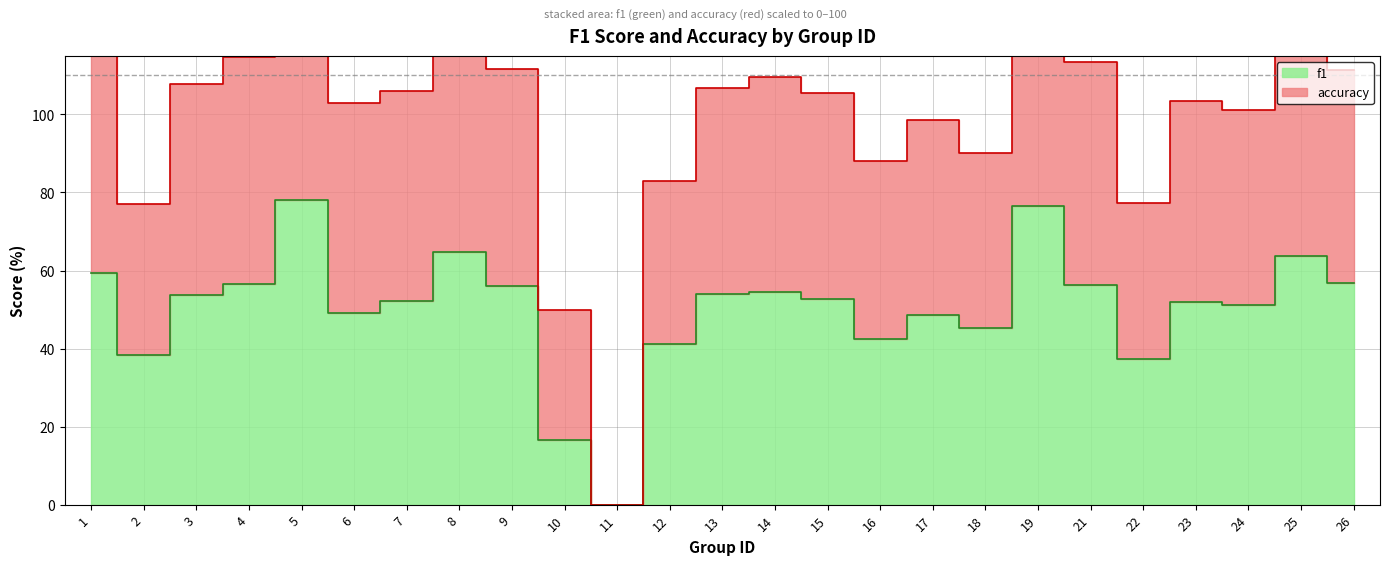

List the series in order of their peak value, highest first.

accuracy, f1